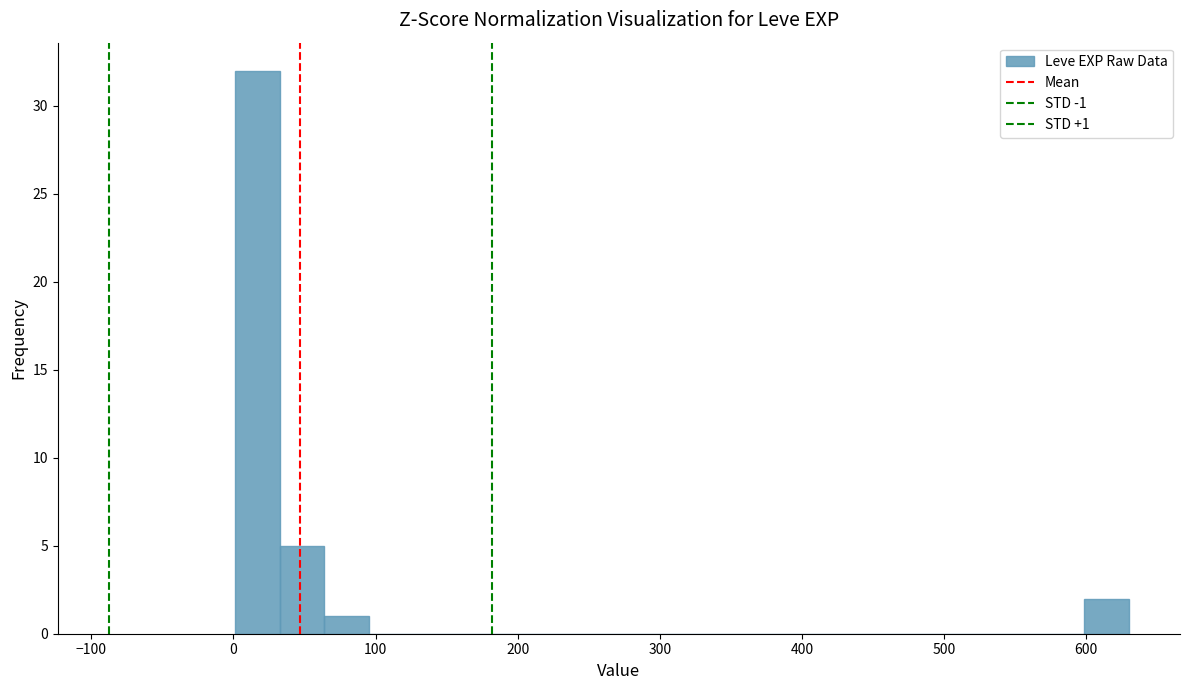

Read against the x-axis, roughly where is the centre of the tallest bar?

20